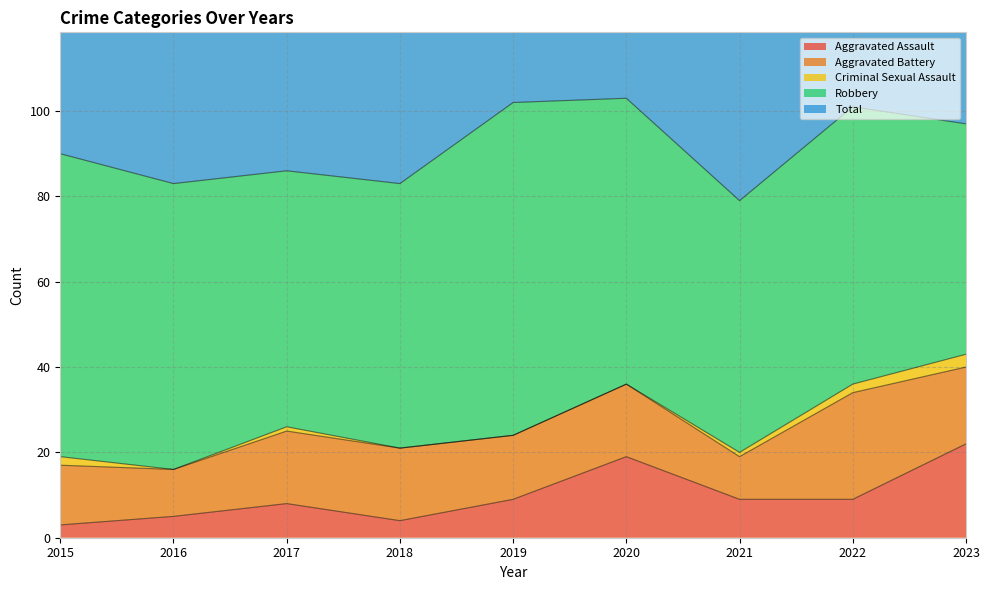

At which category does Aggravated Battery reach its first local peak?

2020